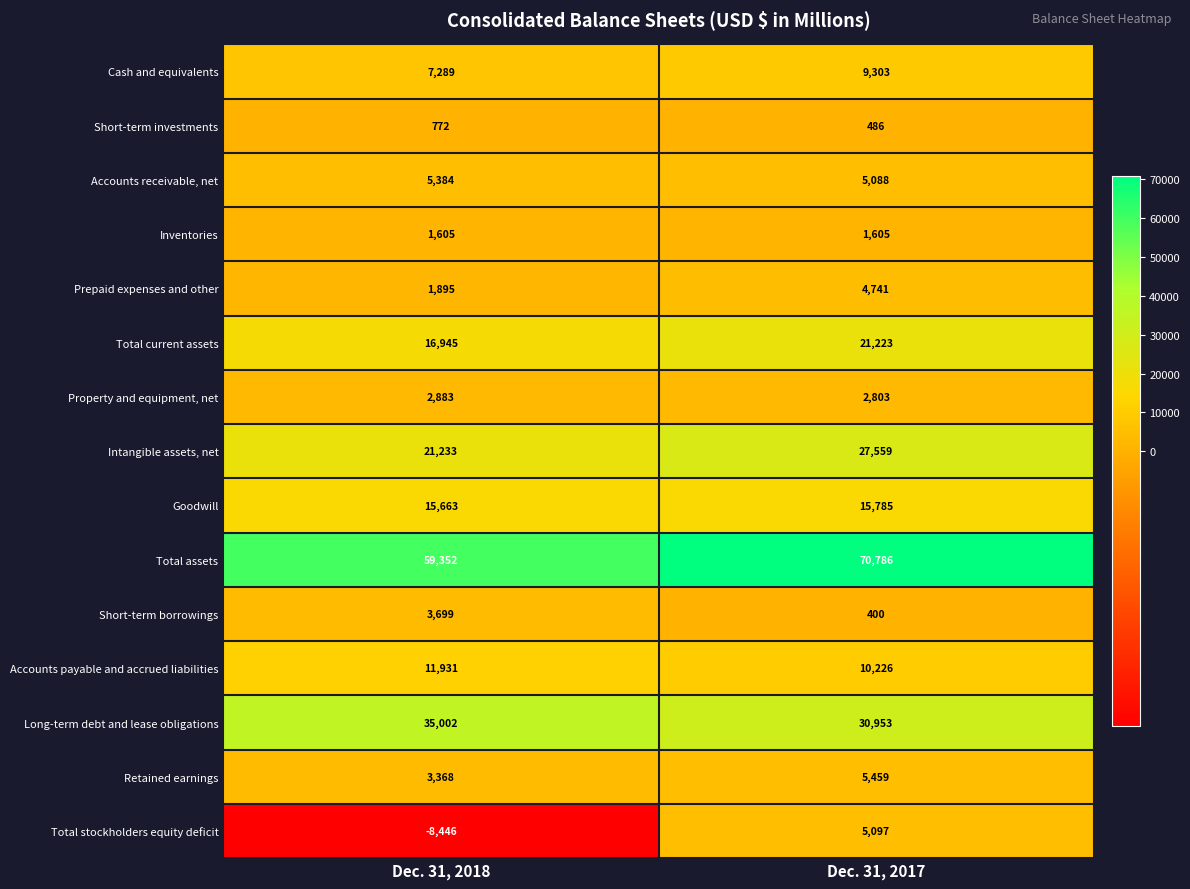

Reading right to left, what are all the values shown in this chart?

Cash and equivalents: 9303	7289
Short-term investments: 486	772
Accounts receivable, net: 5088	5384
Inventories: 1605	1605
Prepaid expenses and other: 4741	1895
Total current assets: 21223	16945
Property and equipment, net: 2803	2883
Intangible assets, net: 27559	21233
Goodwill: 15785	15663
Total assets: 70786	59352
Short-term borrowings: 400	3699
Accounts payable and accrued liabilities: 10226	11931
Long-term debt and lease obligations: 30953	35002
Retained earnings: 5459	3368
Total stockholders equity deficit: 5097	-8446